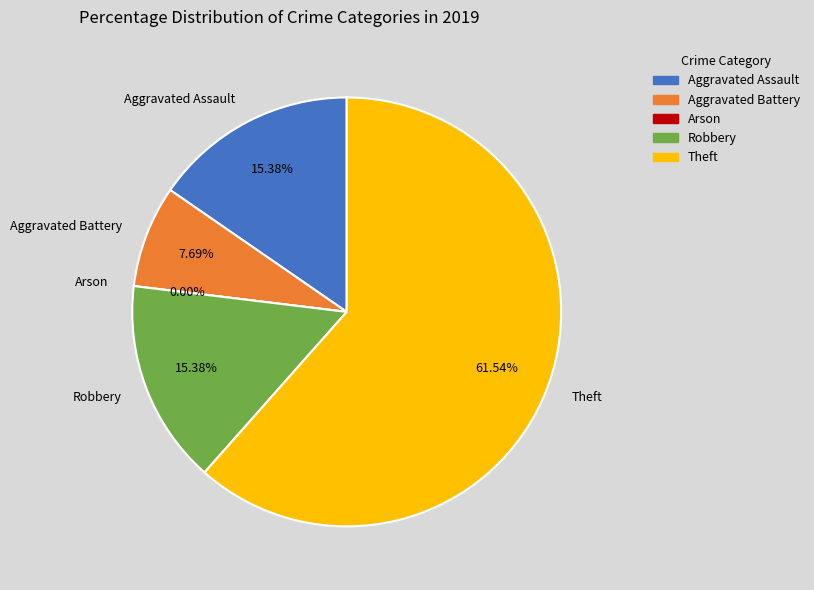

What is the largest slice in the pie chart?

Theft